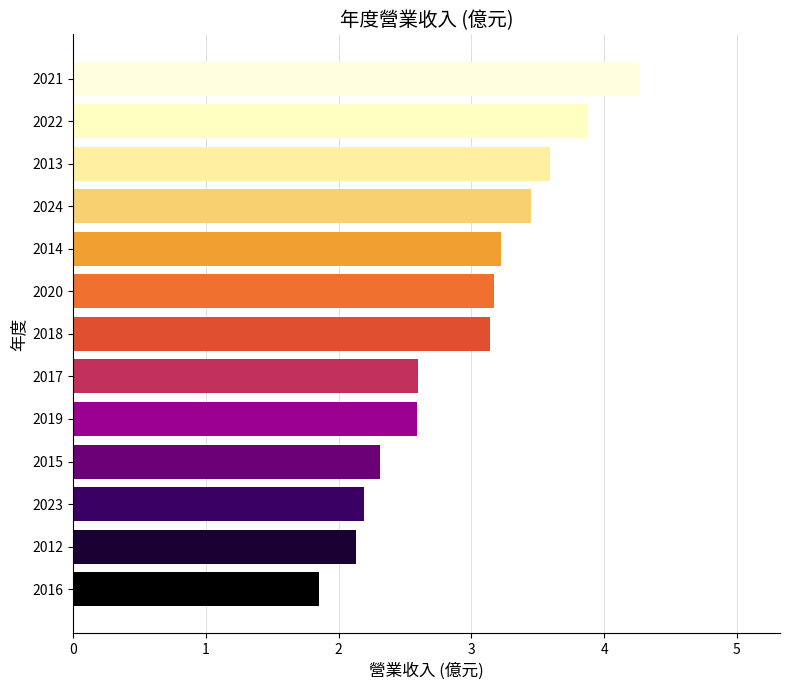

What is the difference between the maximum and minimum values?

2.4